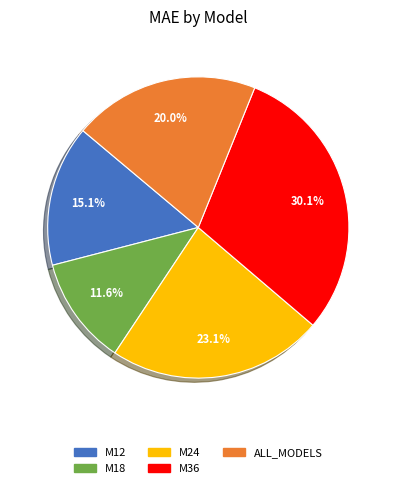

What is the ratio of the value at ALL_MODELS to the value at M24?

0.9